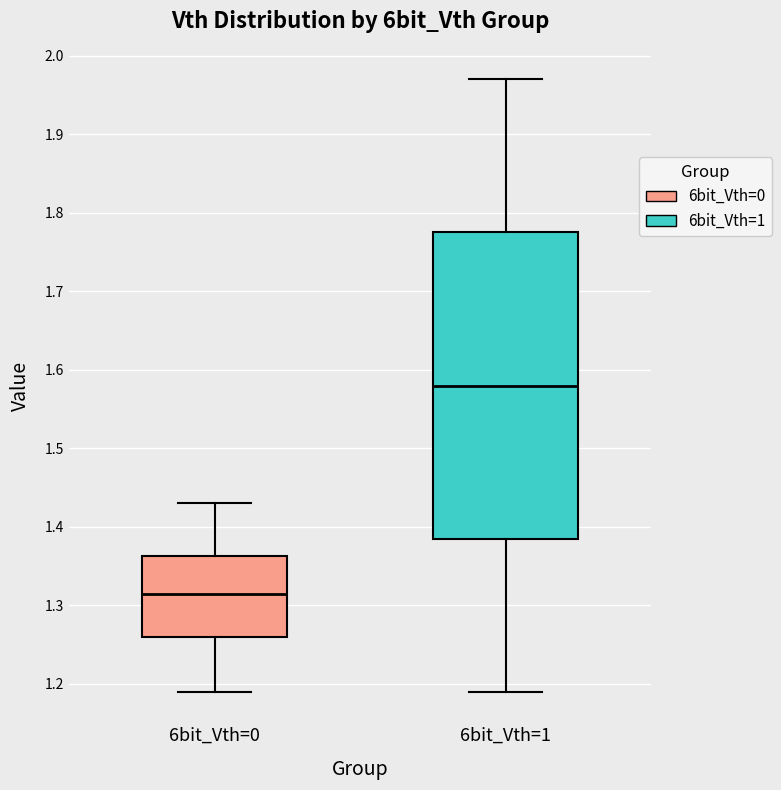

Reading left to right, read every box against the y-axis: the position of its median line, the range the box covers, and the ends of its whiskers. The values are not printed on the chart, so give them approximately, as read against the axis.

6bit_Vth=0: median 1.32, box 1.26 to 1.36, whiskers 1.19 to 1.43
6bit_Vth=1: median 1.58, box 1.39 to 1.78, whiskers 1.19 to 1.97